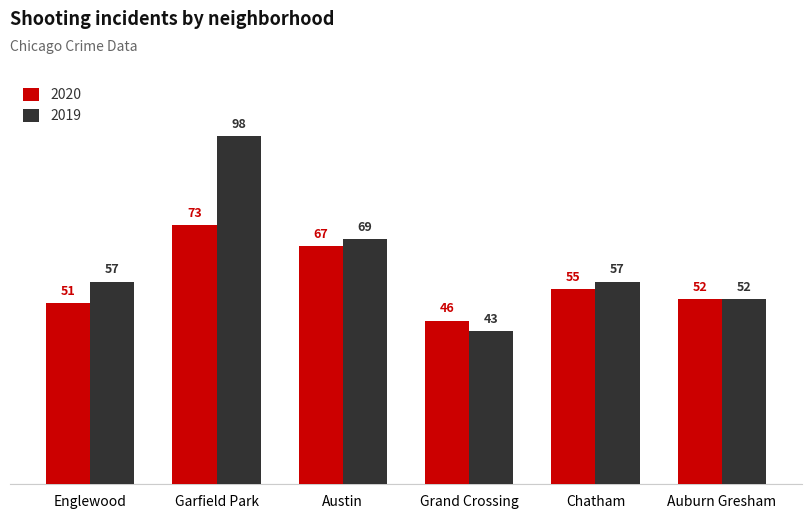

How many bars are there in total?

12